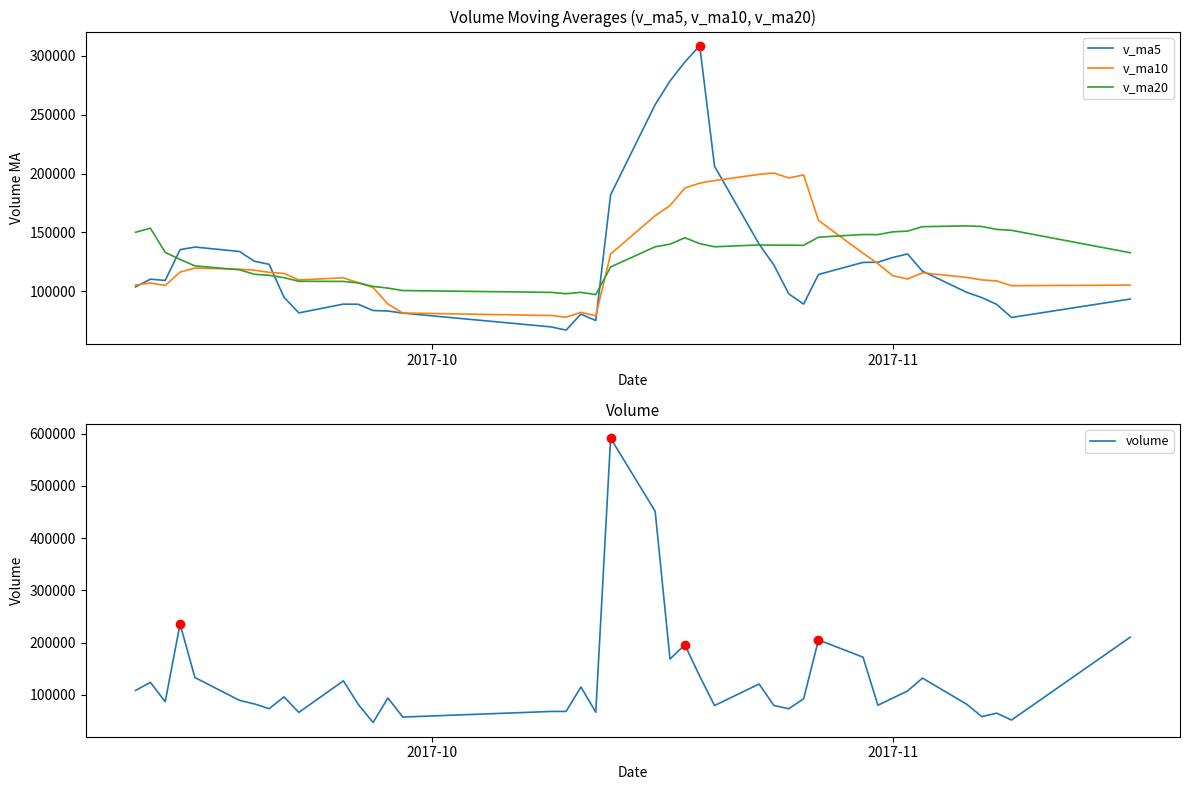

What is the highest value of the v_ma5 series?

308634.4